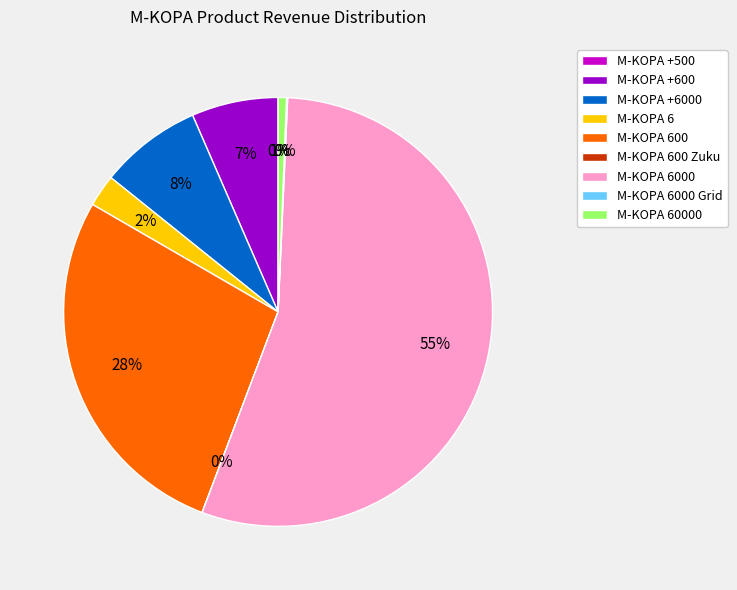

Is it true that M-KOPA 600 is 28% of the pie?

True